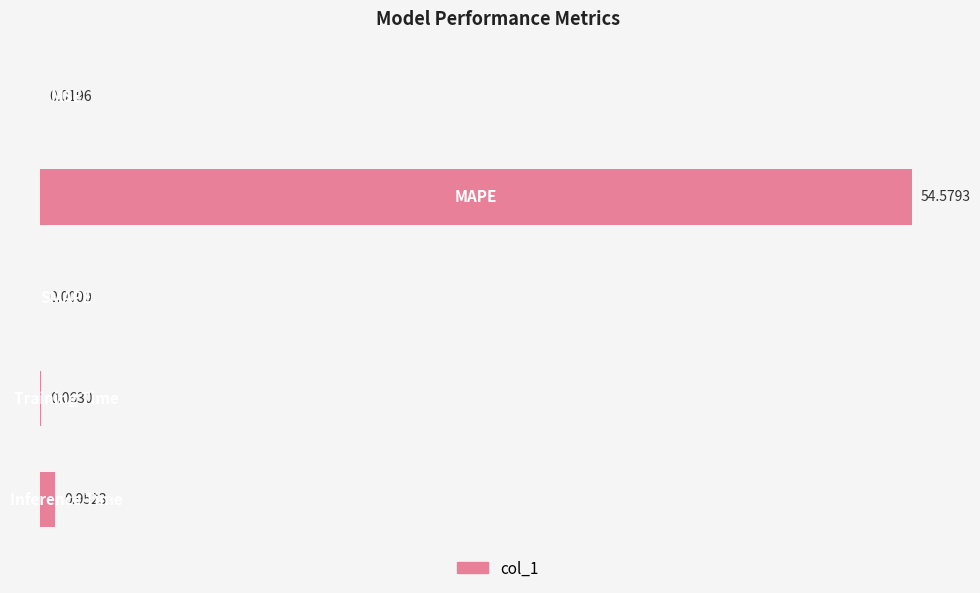

What is the sum of all values?

55.6